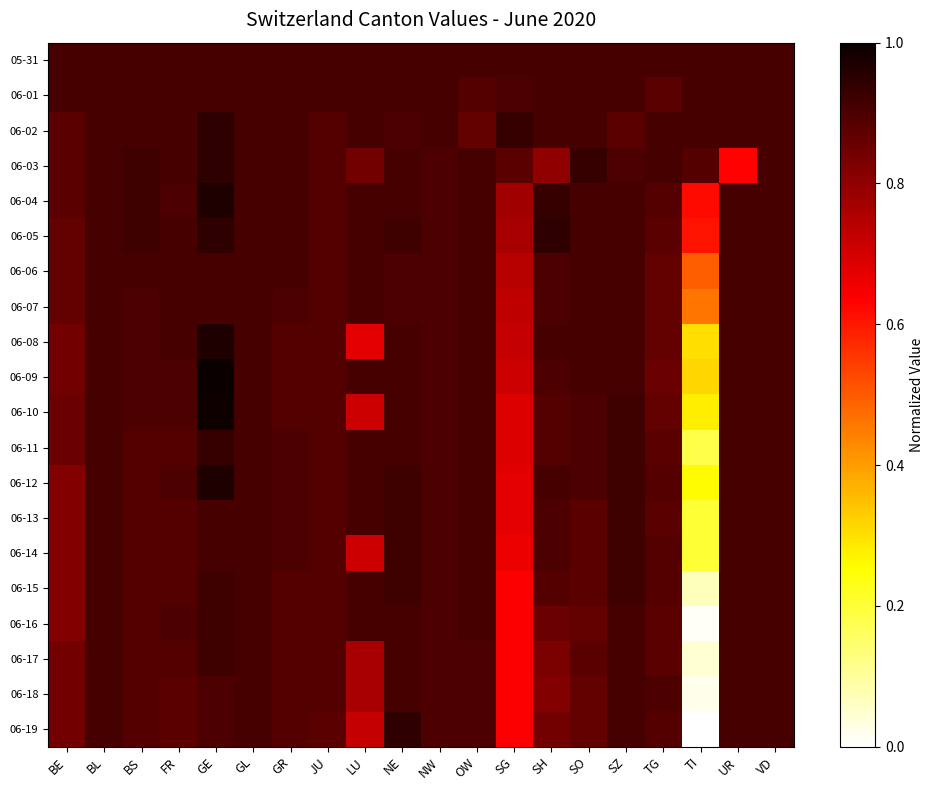

Which series has the largest total across all categories?

05-31